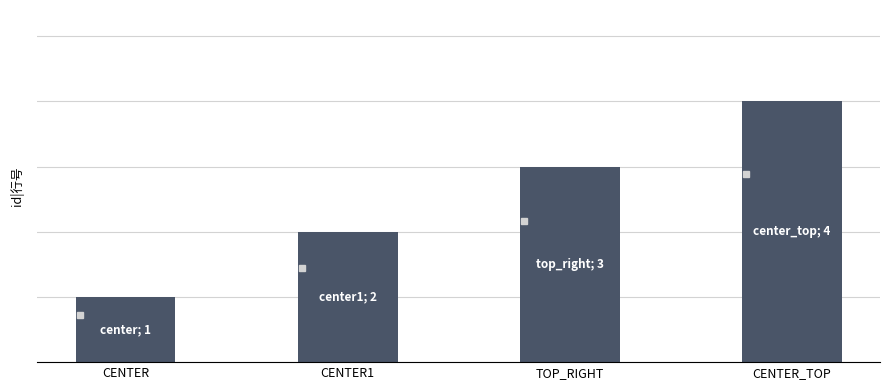

The value at CENTER_TOP is 7. True or false?

False